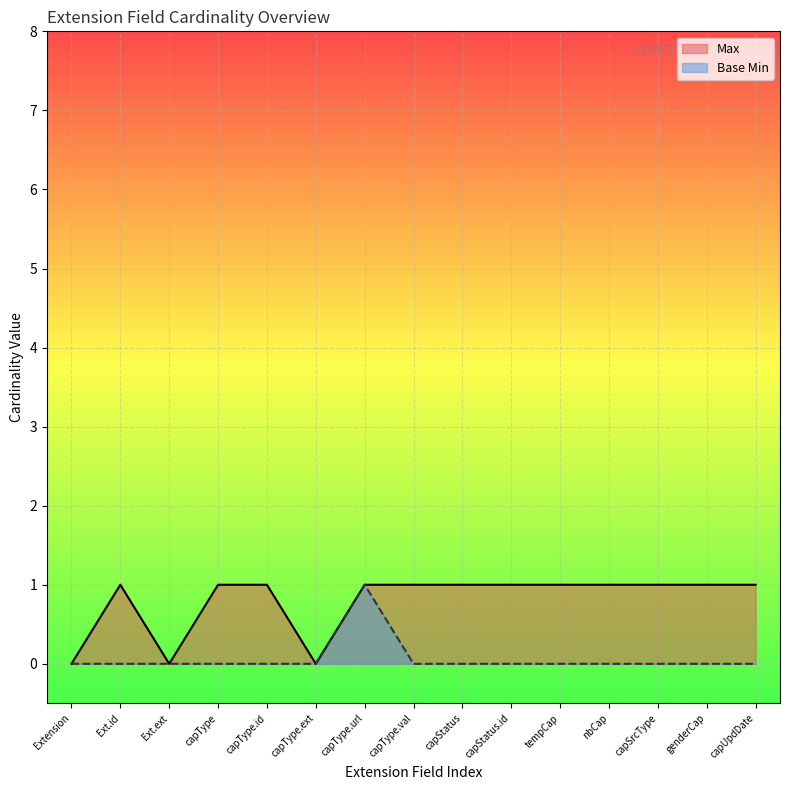

At which category is the sum across all series the highest?

capType.url